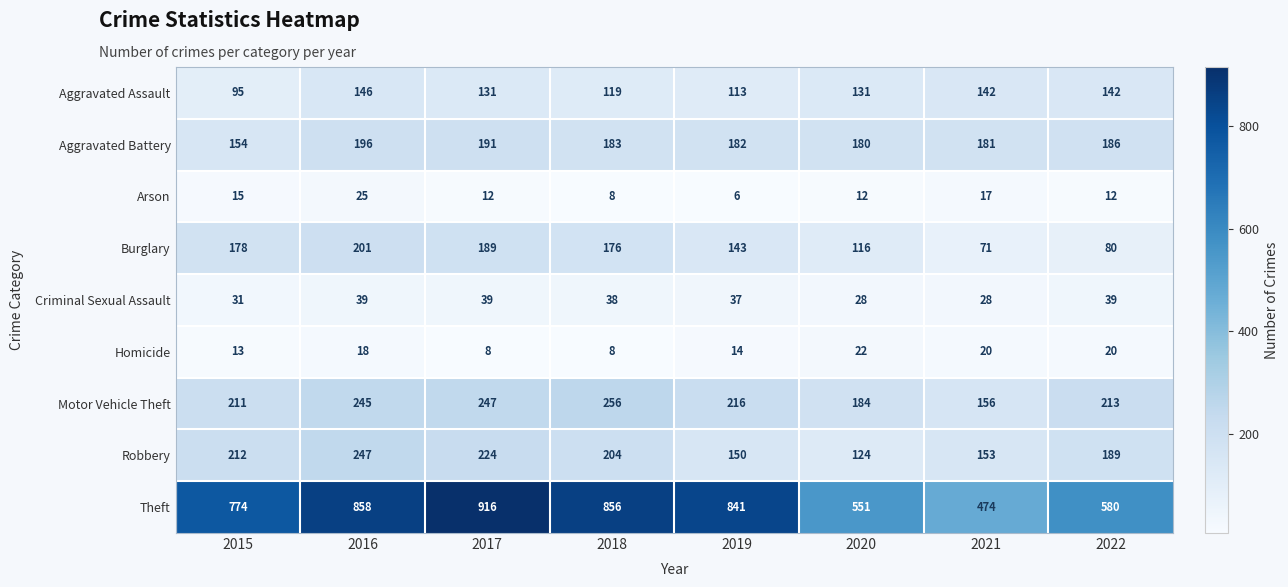

What is the maximum value shown in the chart?

916